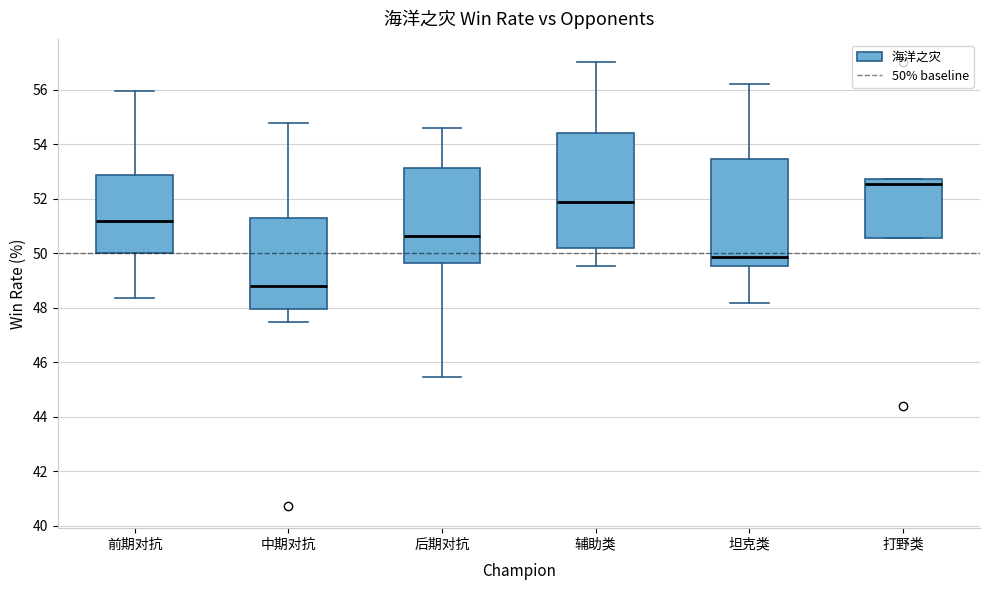

Which box's median line is the highest?

打野类